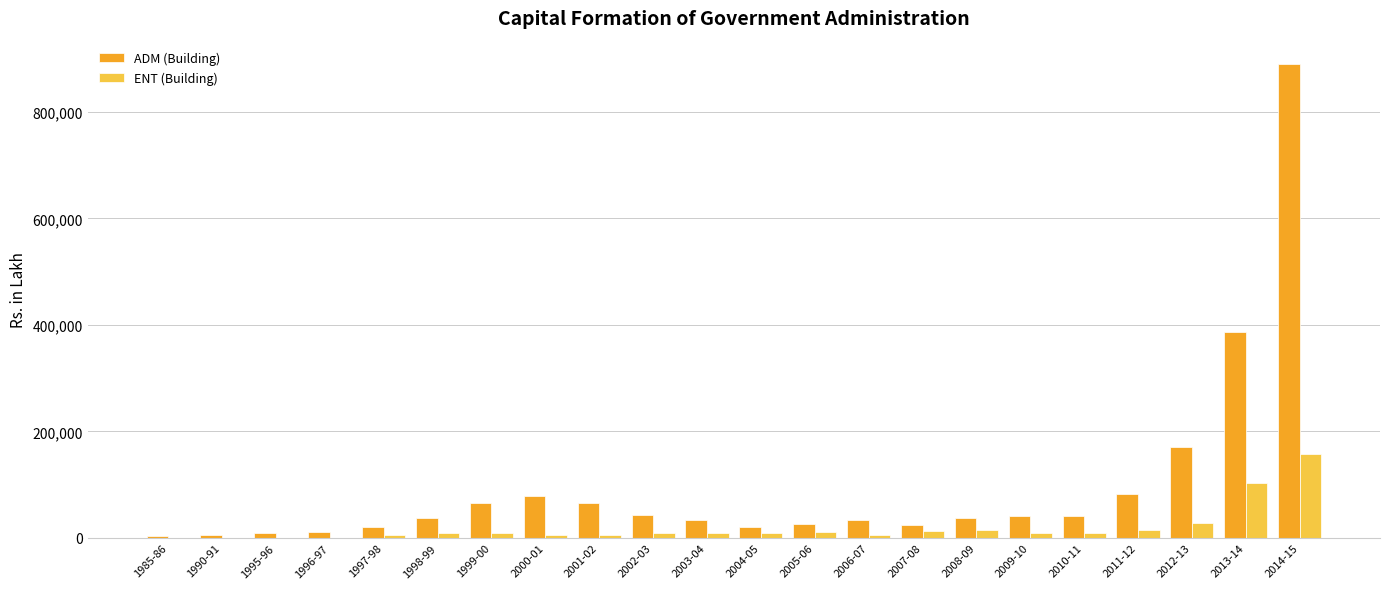

Is the value of ADM (Building) at 2006-07 greater than the value of ENT (Building) at 1998-99?

Yes